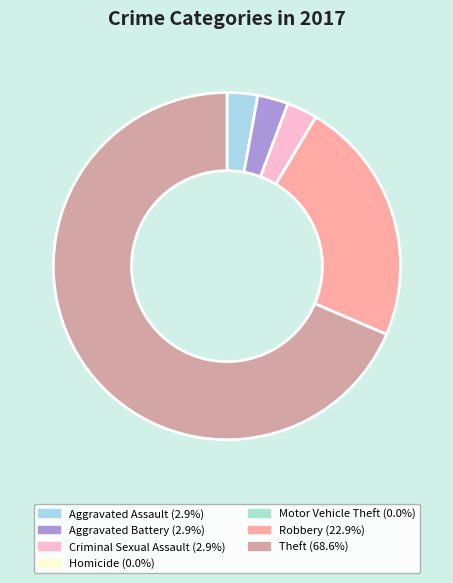

Count the number of slices in the pie.

7